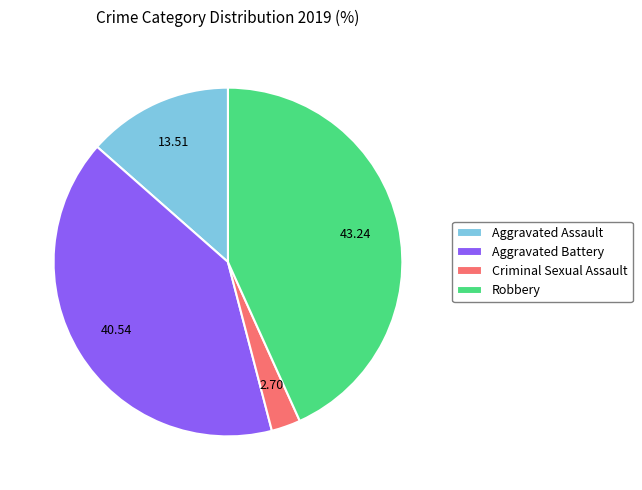

Is Robbery the majority of the pie?

No